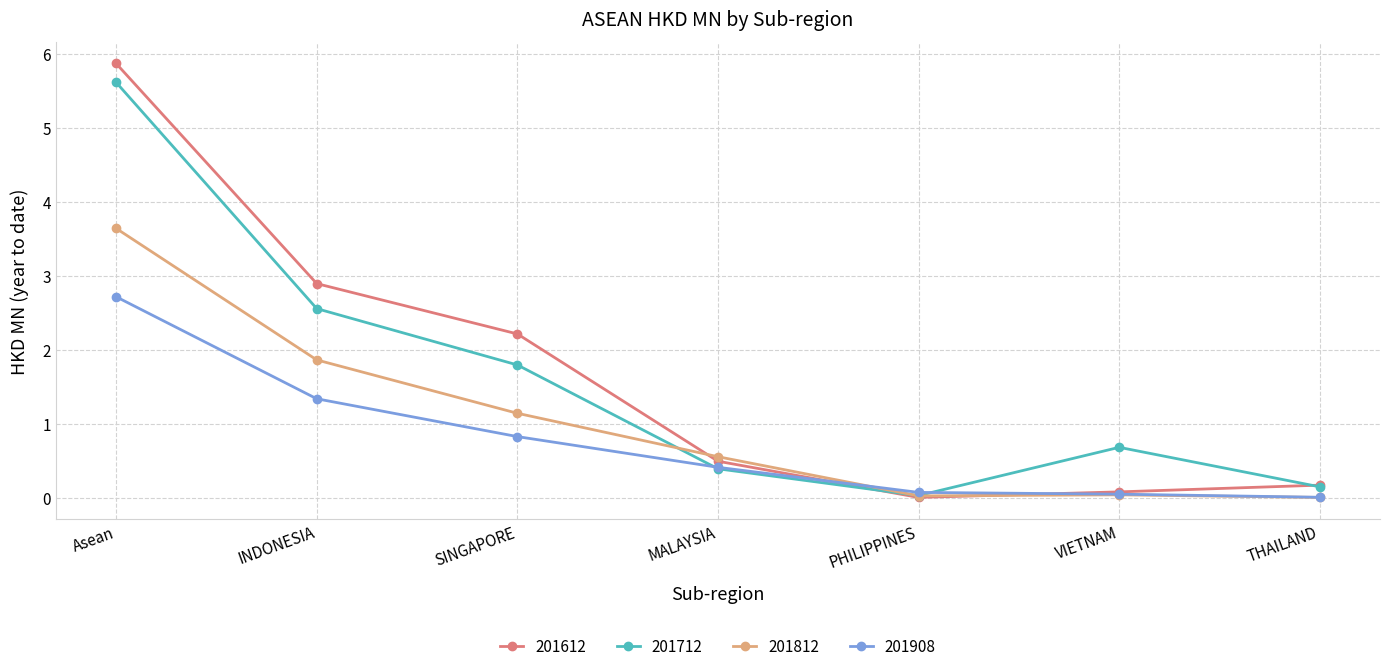

Is it true that 201712 equals 0.4 at VIETNAM?

False